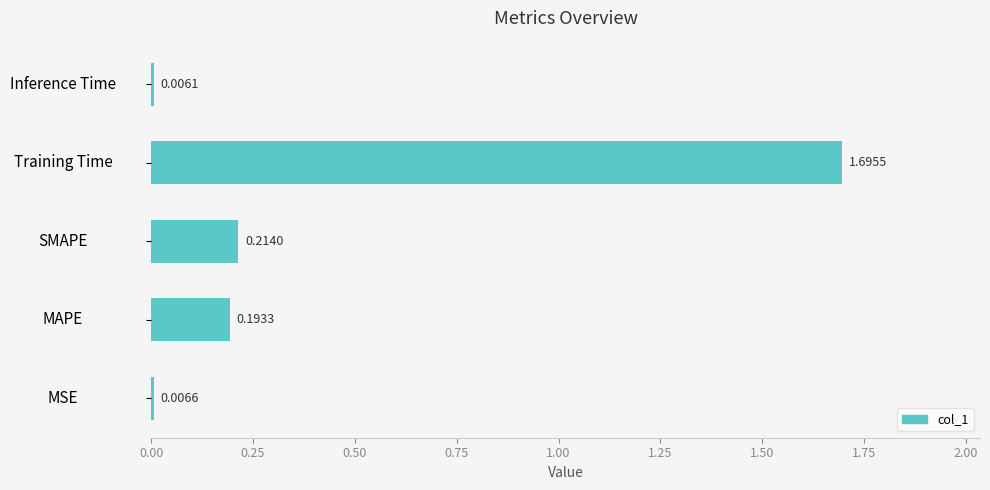

Which has a higher value, MAPE or MSE?

MAPE